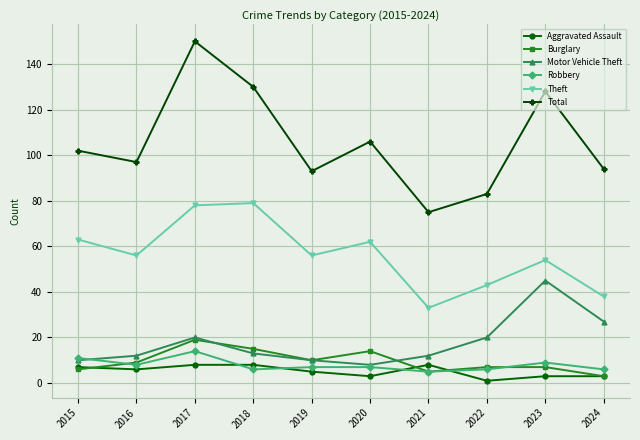

Is the value of Theft at 2021 greater than the value of Aggravated Assault at 2023?

Yes